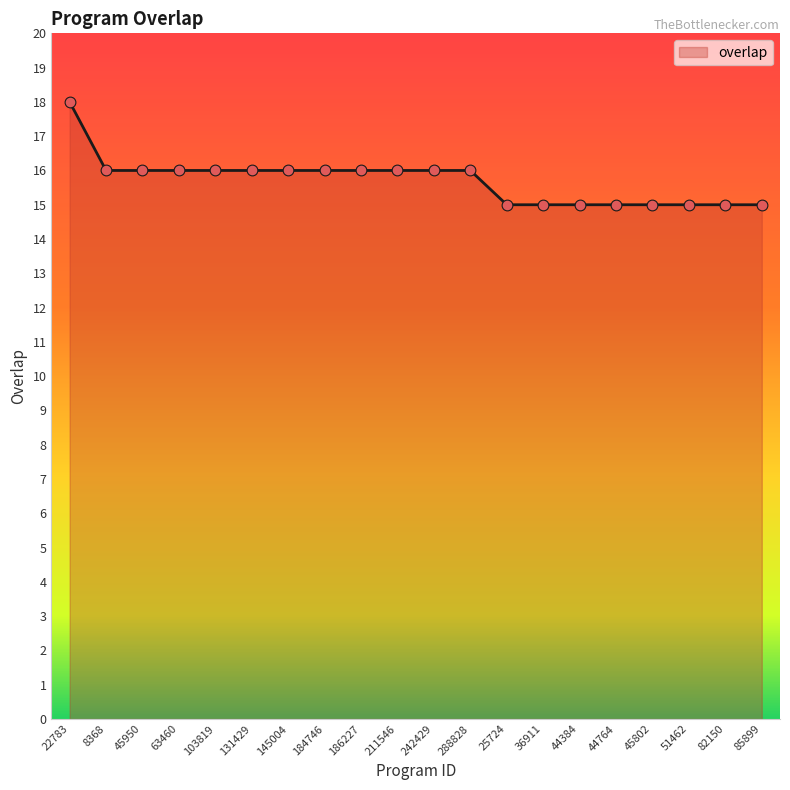

What is the ratio of the value at 45802 to the value at 242429?

0.9